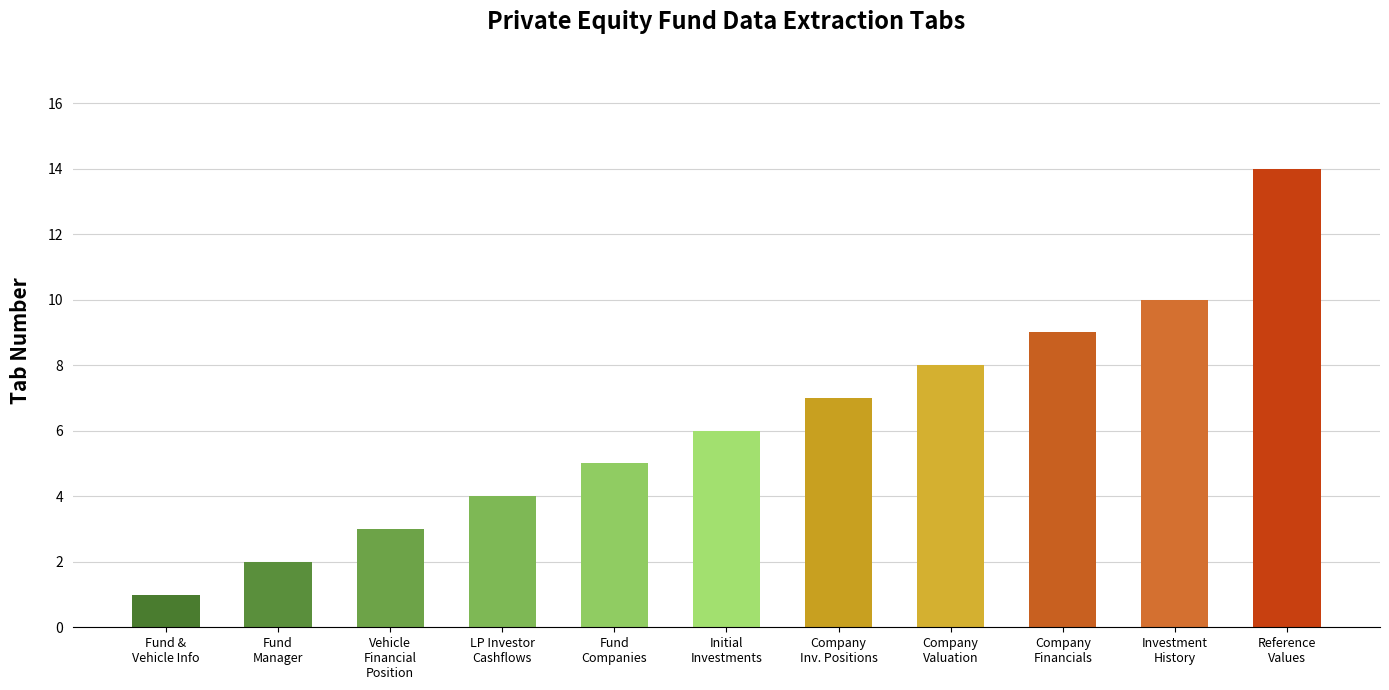

The value at Company Valuation is 5. True or false?

False